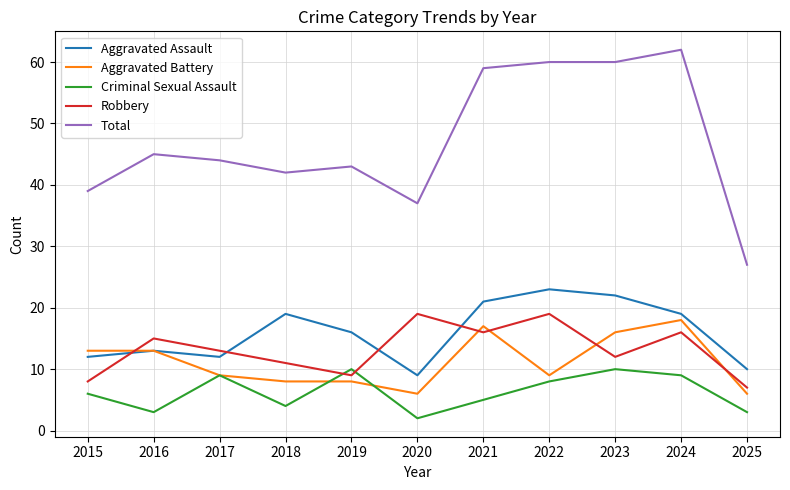

Is this an area chart (filled region under the line)?

No